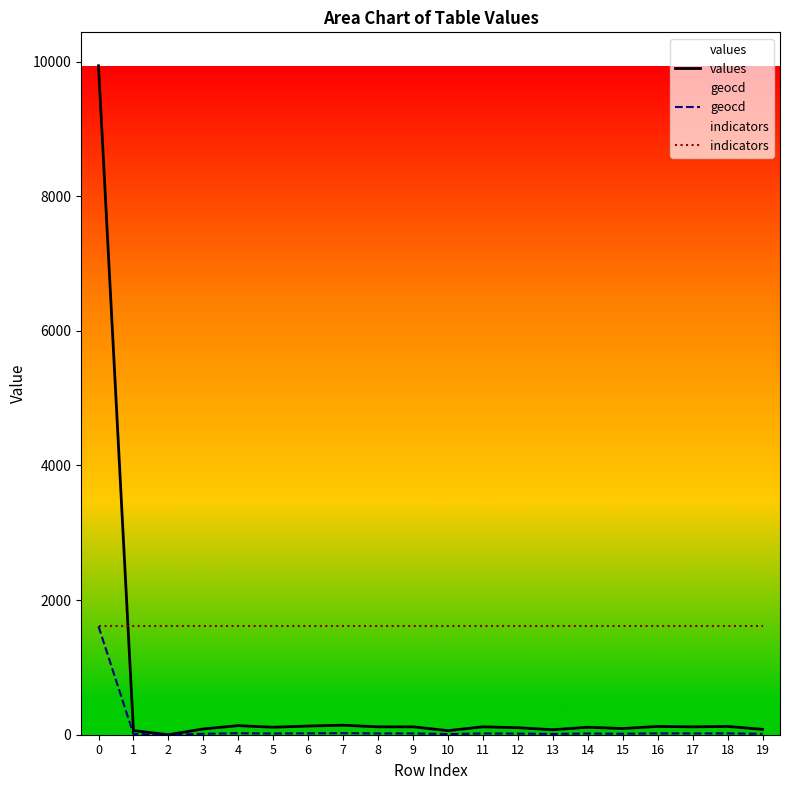

List the series in order of their peak value, lowest first.

geocd, indicators, values